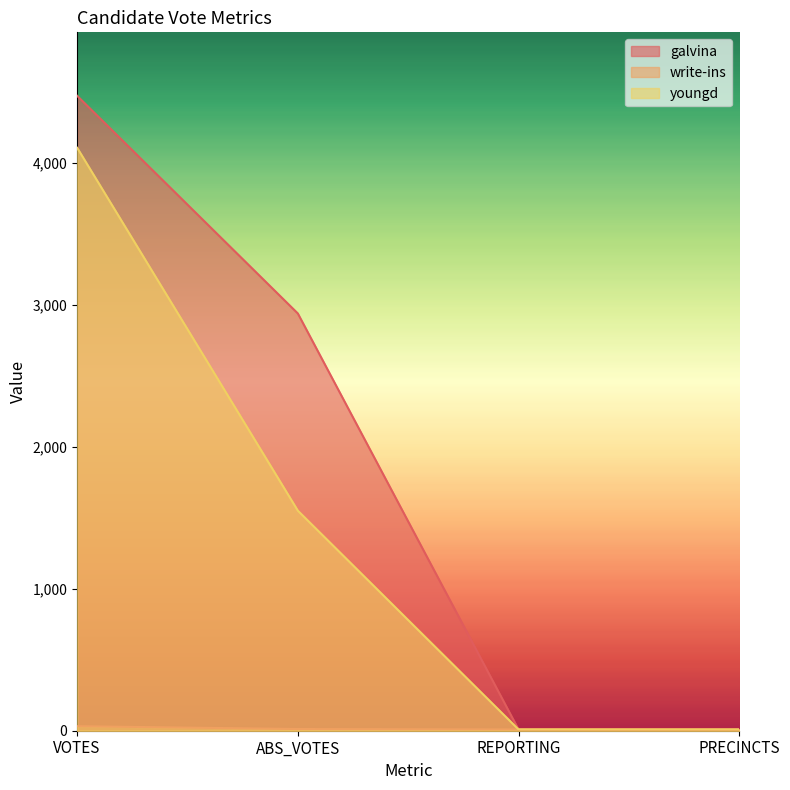

Which label corresponds to the largest value in the chart?

VOTES